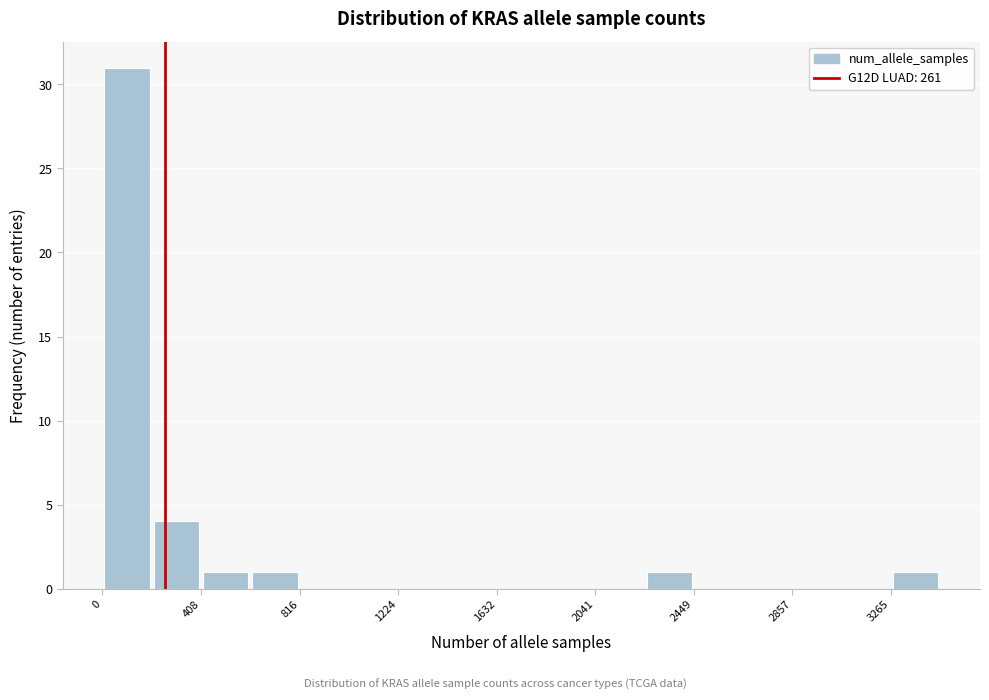

Over which range of the x-axis is the bar tallest?

0 to 200